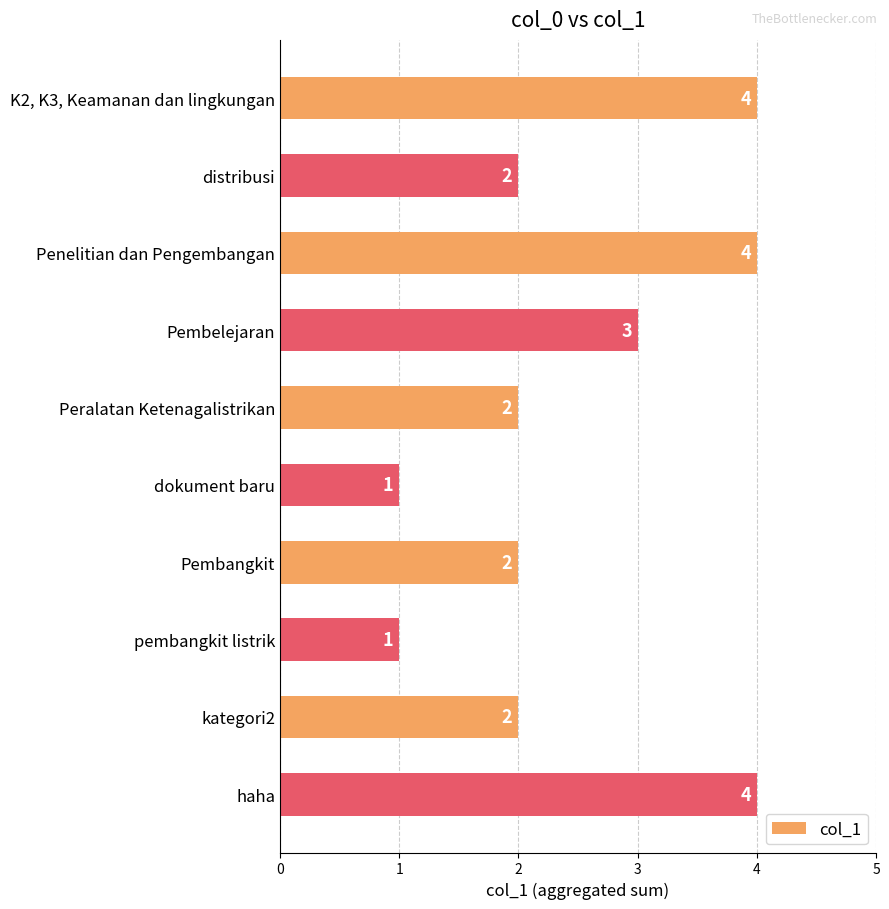

What is the difference between the maximum and minimum values?

3